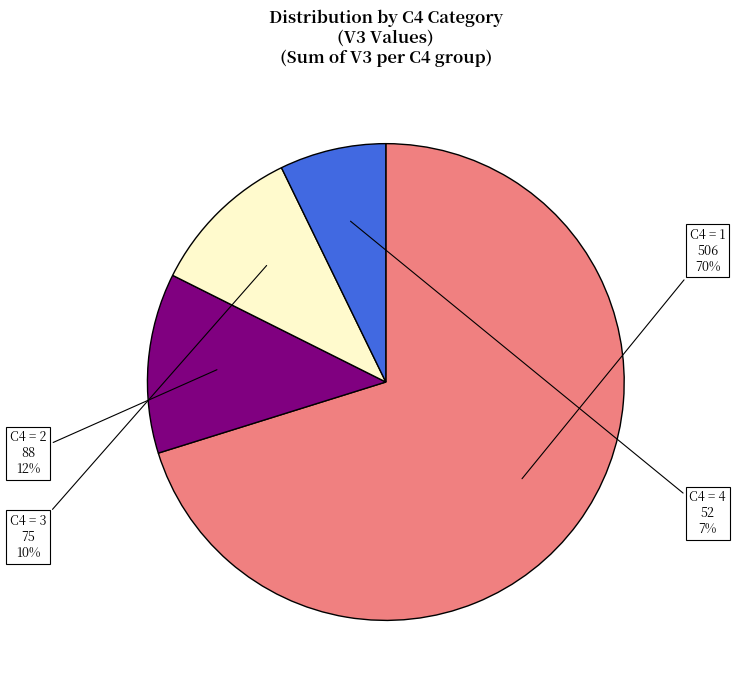

Count the number of slices in the pie.

4